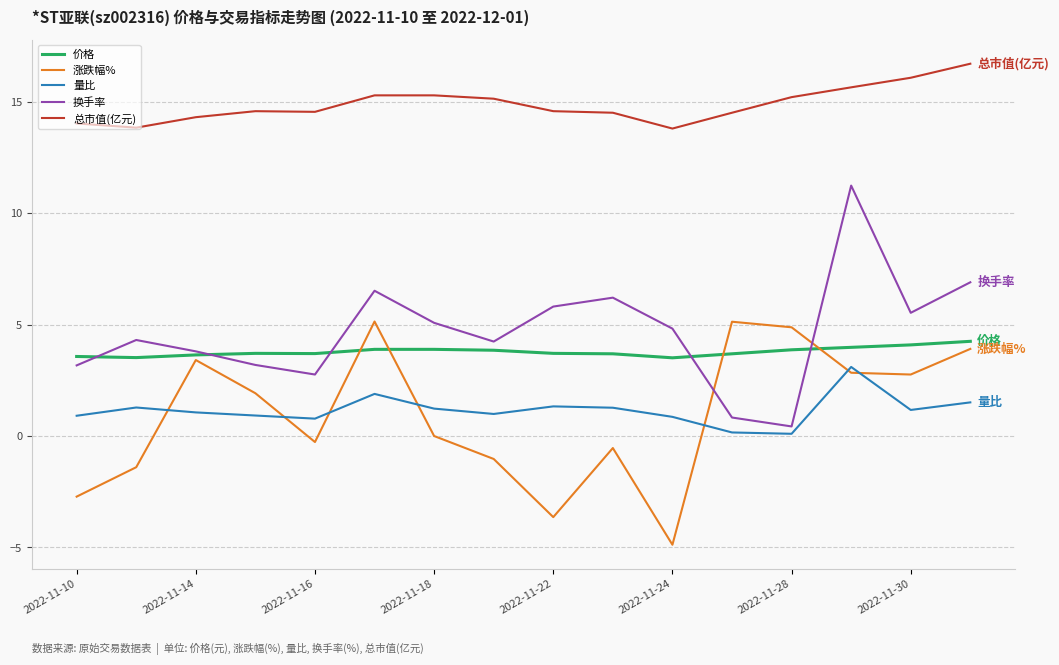

Which series has the largest total across all categories?

总市值(亿元)